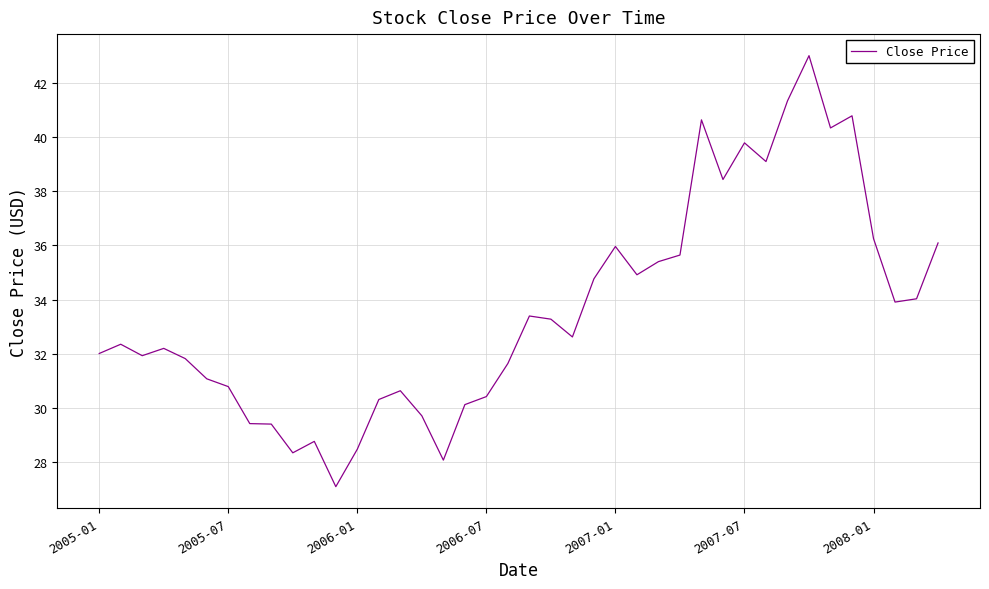

True or false: the data has more than 1 interior local peaks.

True